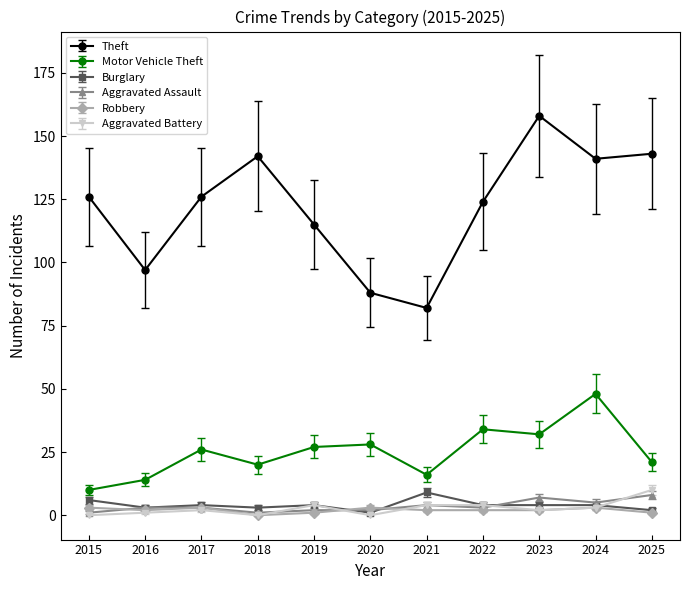

True or false: Theft has more than 1 points higher than both neighbors.

True